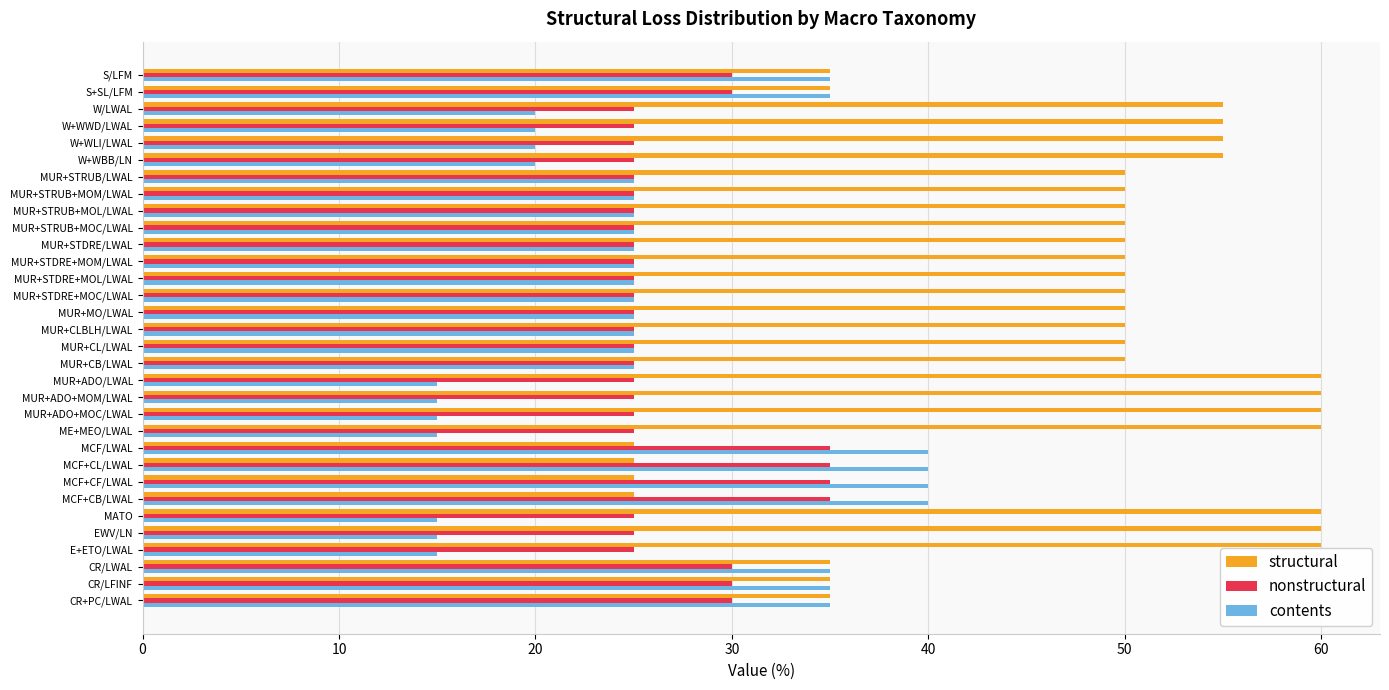

Which series has the largest range (max minus min)?

structural